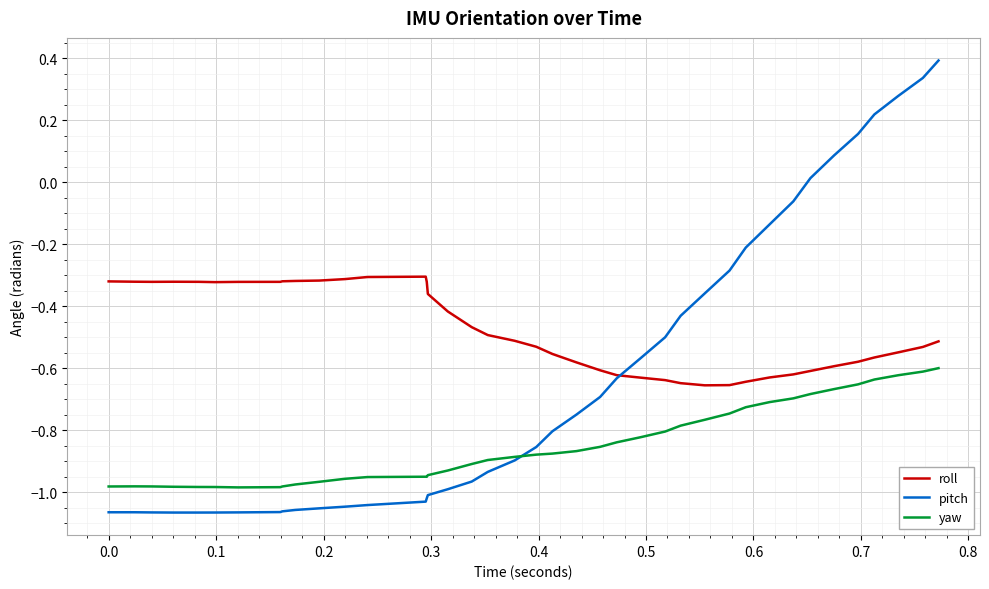

Is this an area chart (filled region under the line)?

No